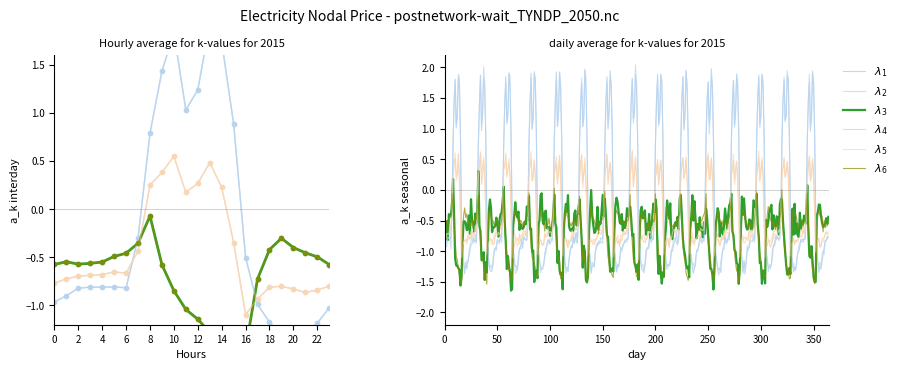

How many times do lambda_1 and lambda_6 cross each other?

2